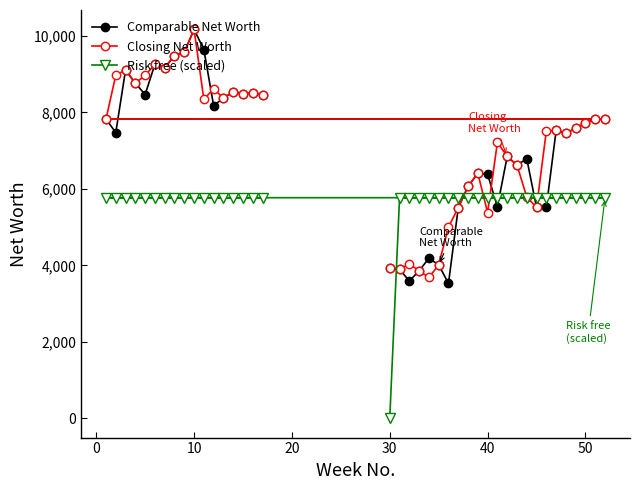

What is the maximum value for Risk free (scaled)?

5769.2